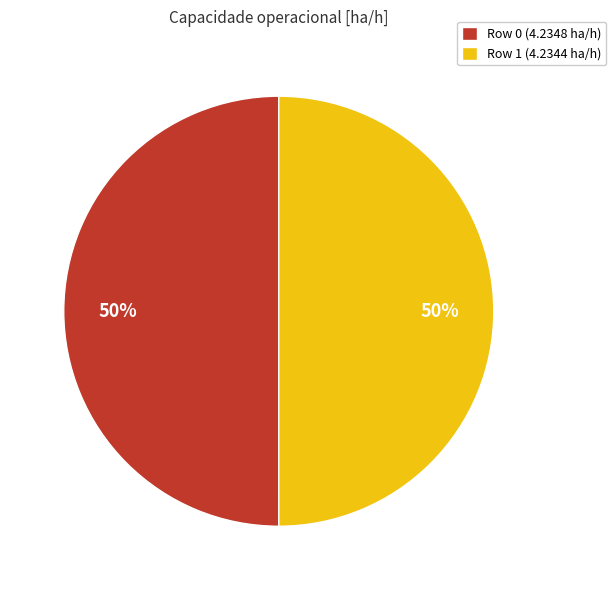

To the nearest percent, what percentage of the pie is Row 1 (4.2344 ha/h)?

50%